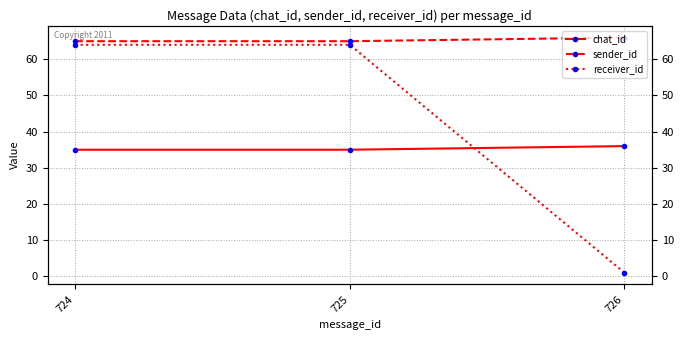

Reading left to right, what are all the values shown in this chart?

chat_id: 35	35	36
sender_id: 65	65	66
receiver_id: 64	64	1